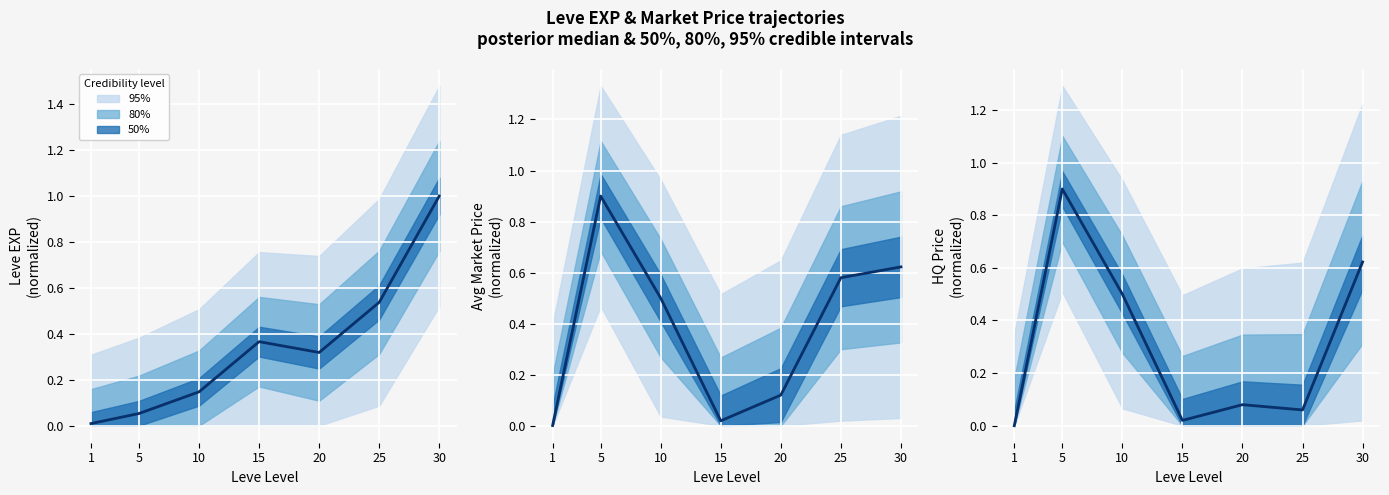

Reading left to right, transcribe all the data shown in this chart.

Leve EXP (norm): 0.0	0.1	0.1	0.4	0.3	0.5	1.0
Avg Price (norm): 0.0	0.9	0.5	0.0	0.1	0.6	0.6
HQ Price (norm): 0.0	0.9	0.5	0.0	0.1	0.1	0.6